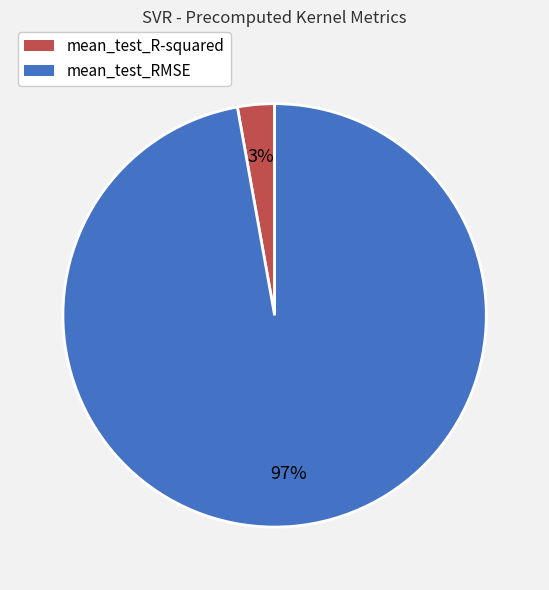

Between mean_test_RMSE and mean_test_R-squared, which is larger?

mean_test_RMSE